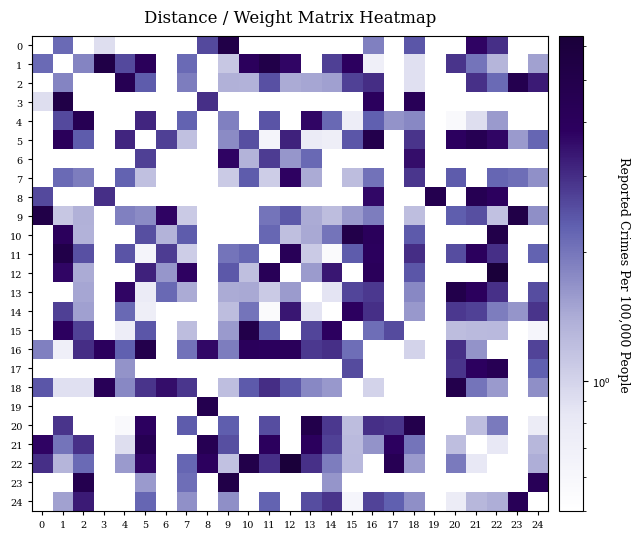

Which series has the largest range (max minus min)?

22